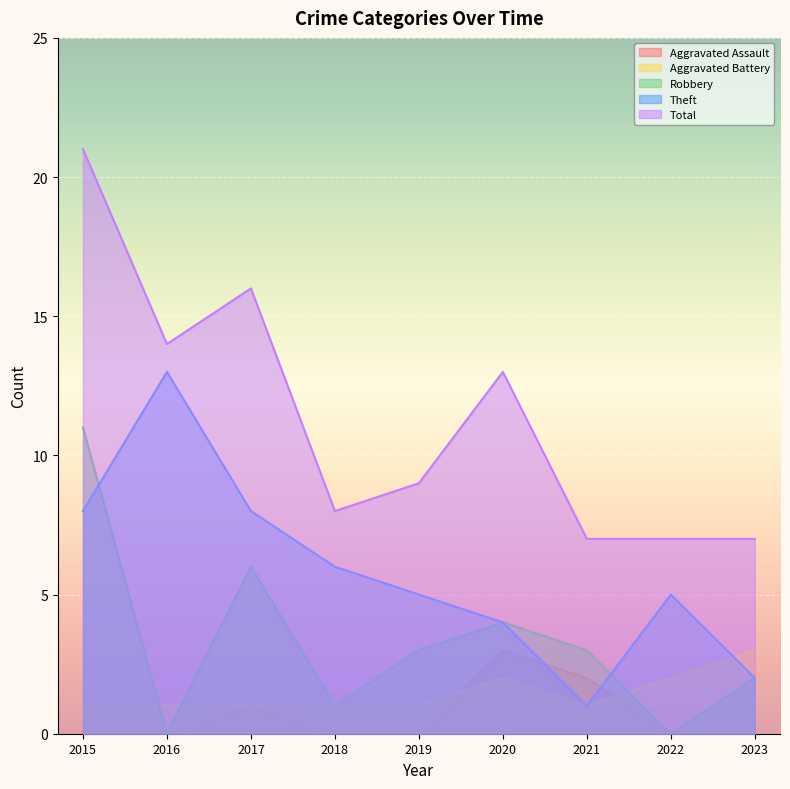

What is the average value of the Aggravated Assault series?

1